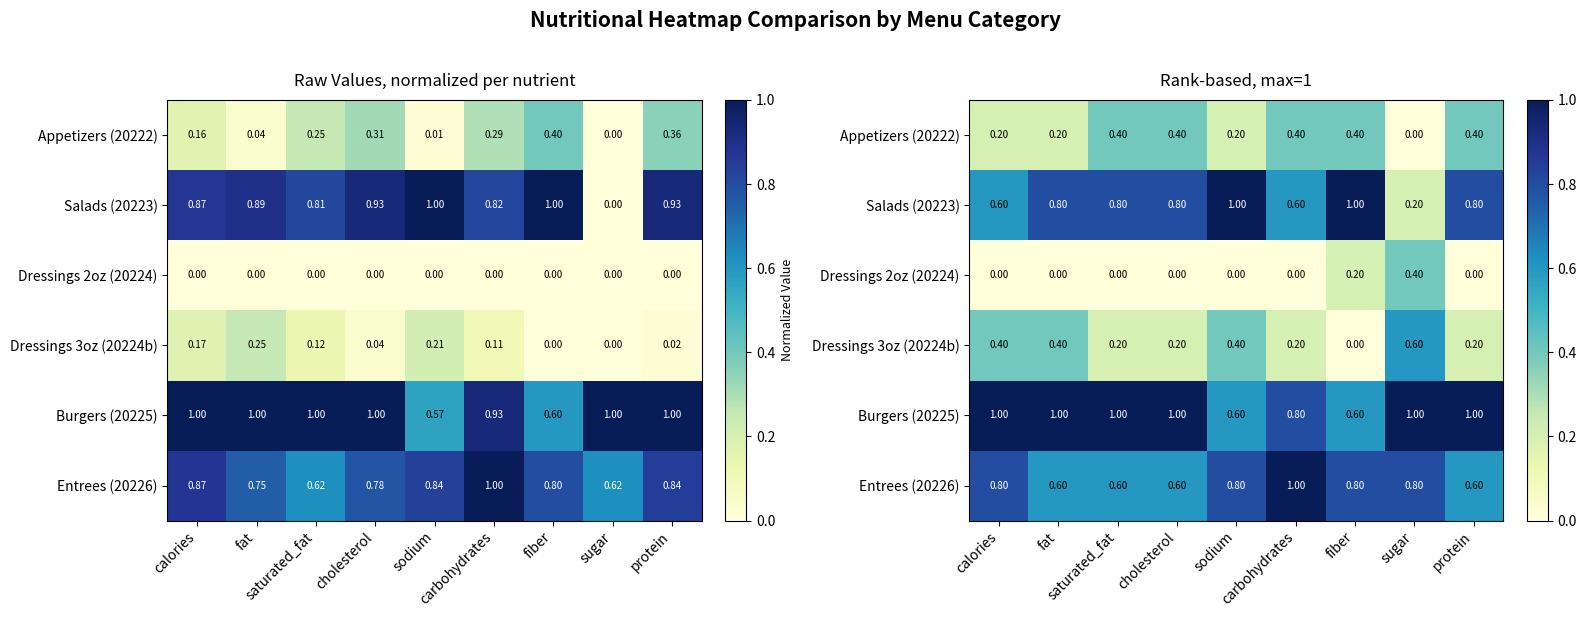

Which has a higher value, protein or fat?

protein